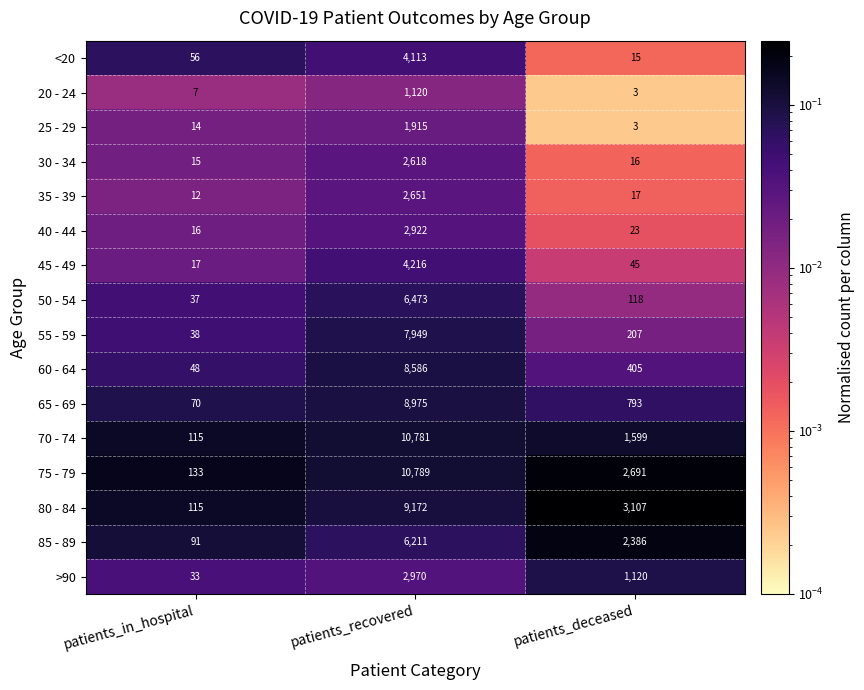

True or false: 60 - 64 has a value of 75 at patients_in_hospital.

False